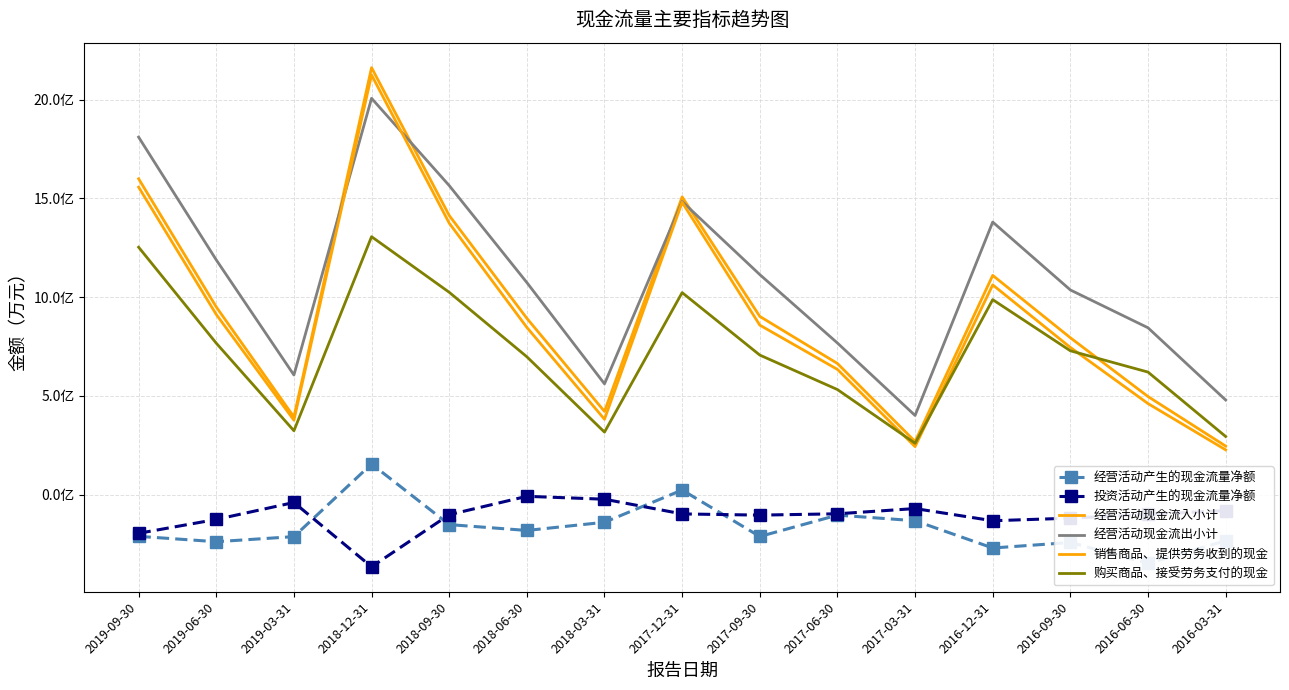

How many values in the 销售商品、提供劳务收到的现金 series exceed 84683?

7